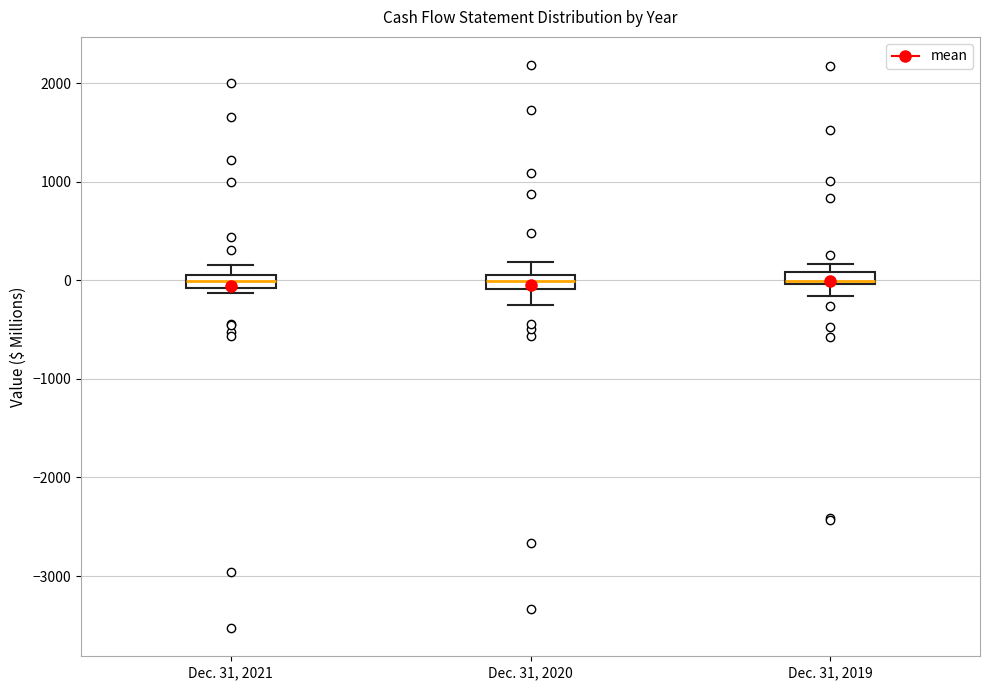

Where is the upper edge of the box for Dec. 31, 2020 on the y-axis? The values are not printed on the chart, so give them approximately, as read against the axis.

100